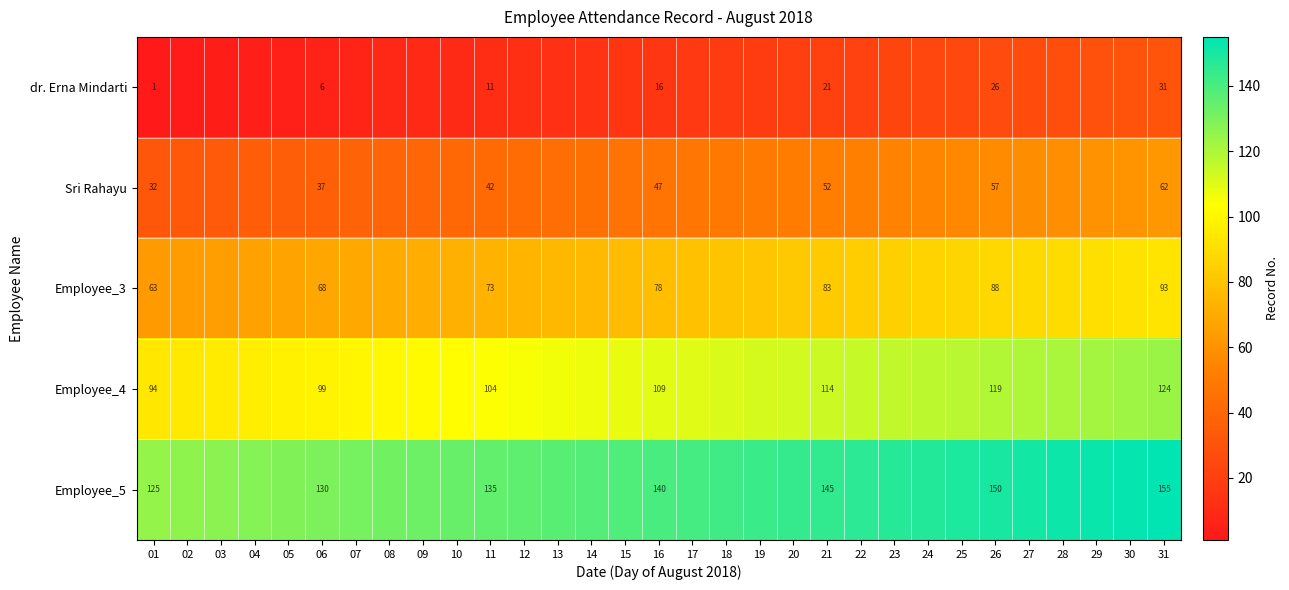

The value of dr. Erna Mindarti at 16 is 8. True or false?

False